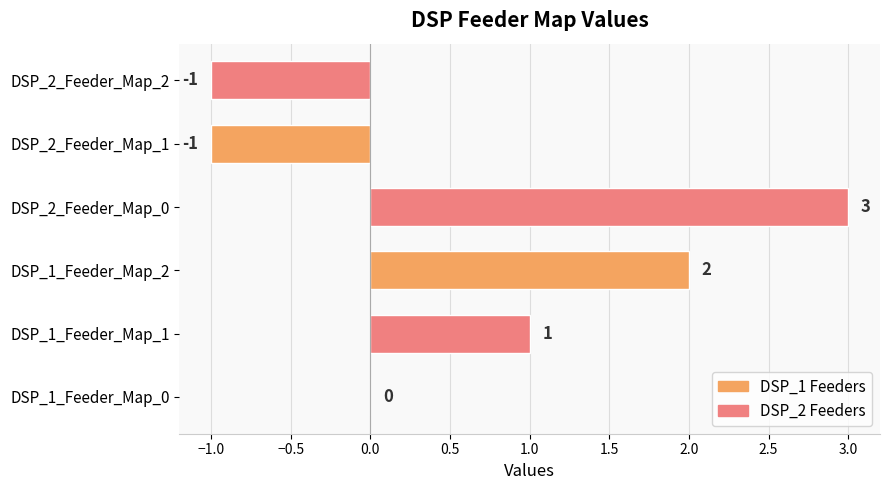

What is the sum of all values?

4